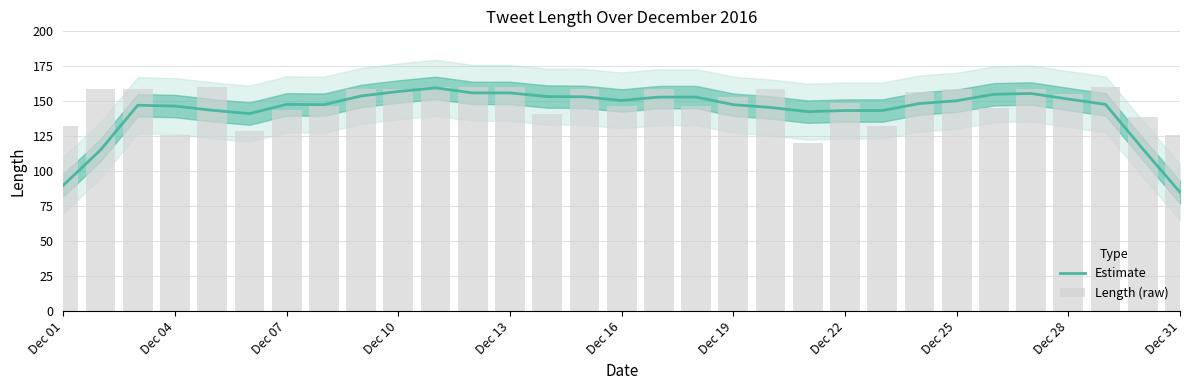

List the series in order of their peak value, highest first.

Length (raw), Estimate